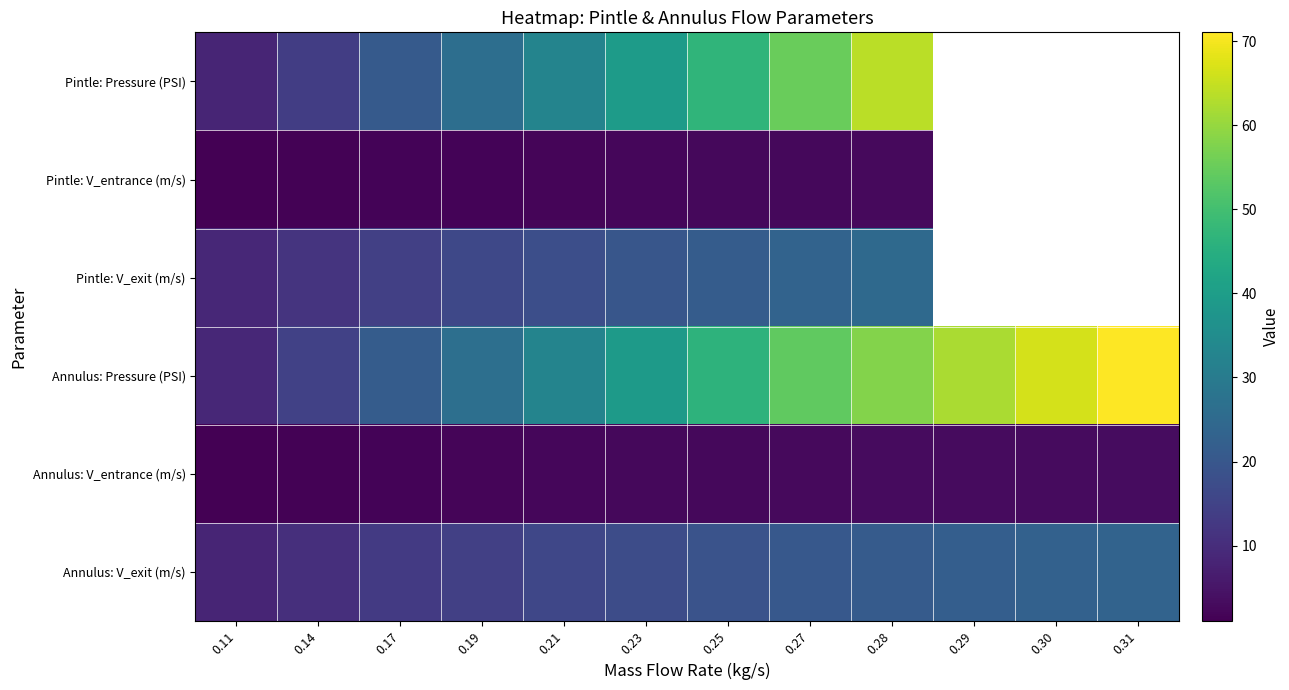

Rank the categories by Pintle: V_entrance (m/s) value from lowest to highest.

0.11, 0.14, 0.17, 0.19, 0.21, 0.23, 0.25, 0.27, 0.28, 0.29, 0.30, 0.31